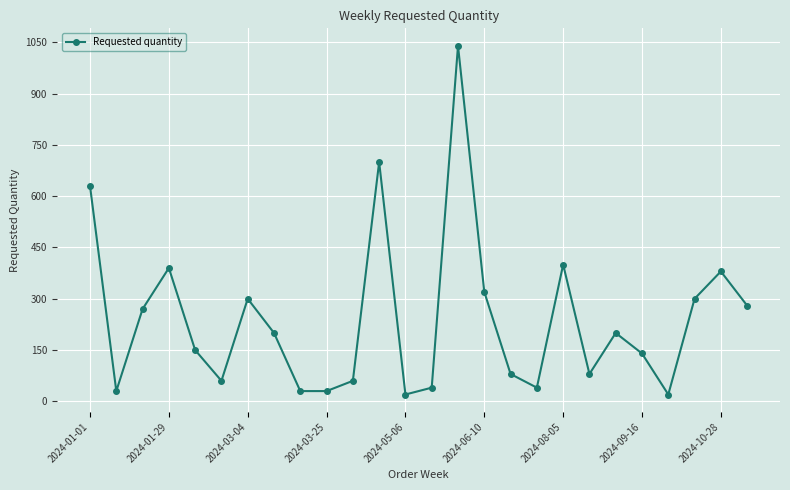

True or false: the data has more than 0 interior local peaks.

True